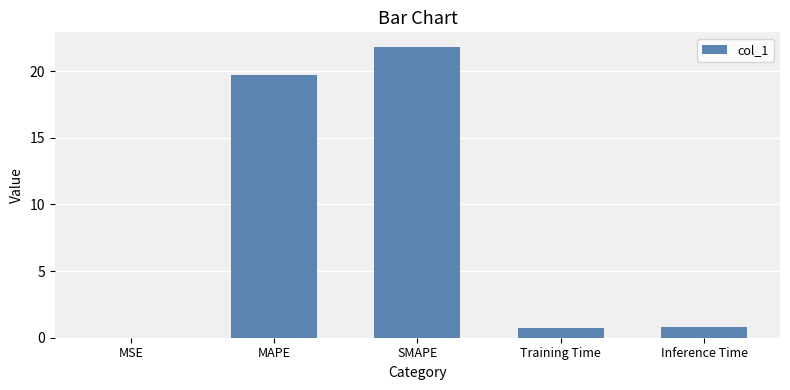

What is the sum of all values?

43.0